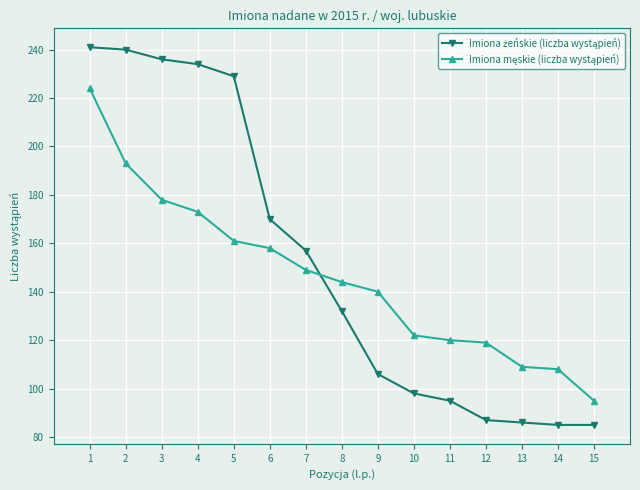

What is the spread (max minus min) of values at 9?

34